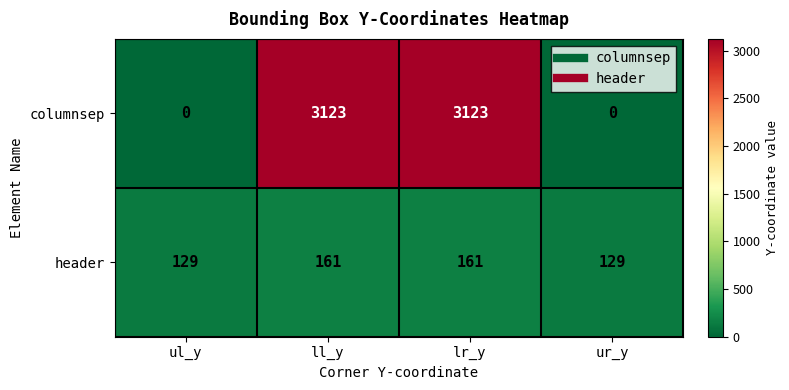

Which series has the largest range (max minus min)?

columnsep